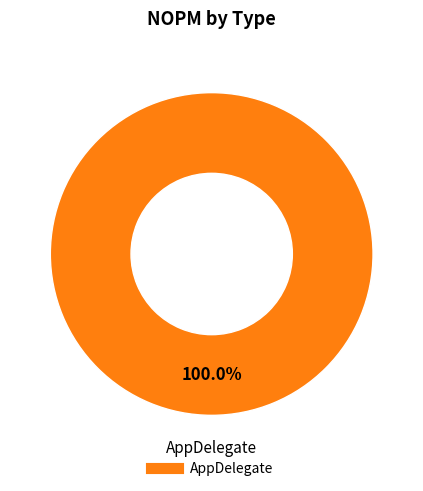

Is there a majority slice in this chart?

Yes